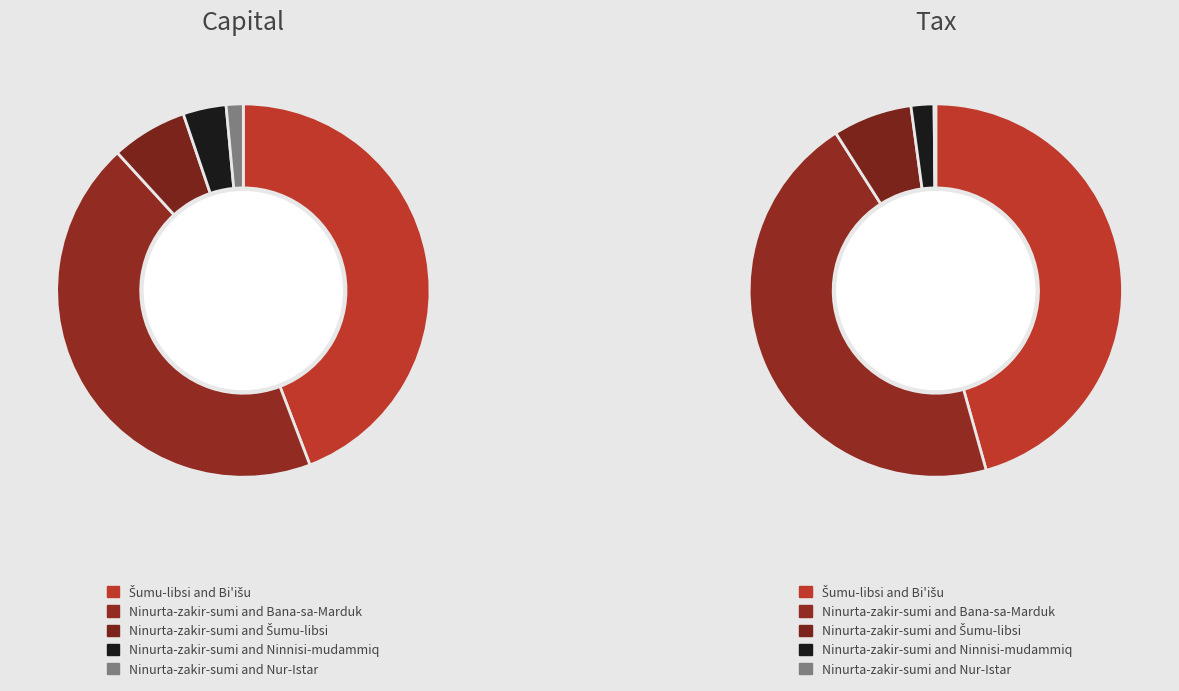

The Šumu-libsi and Bi'išu slice represents 46% of the pie. True or false?

True